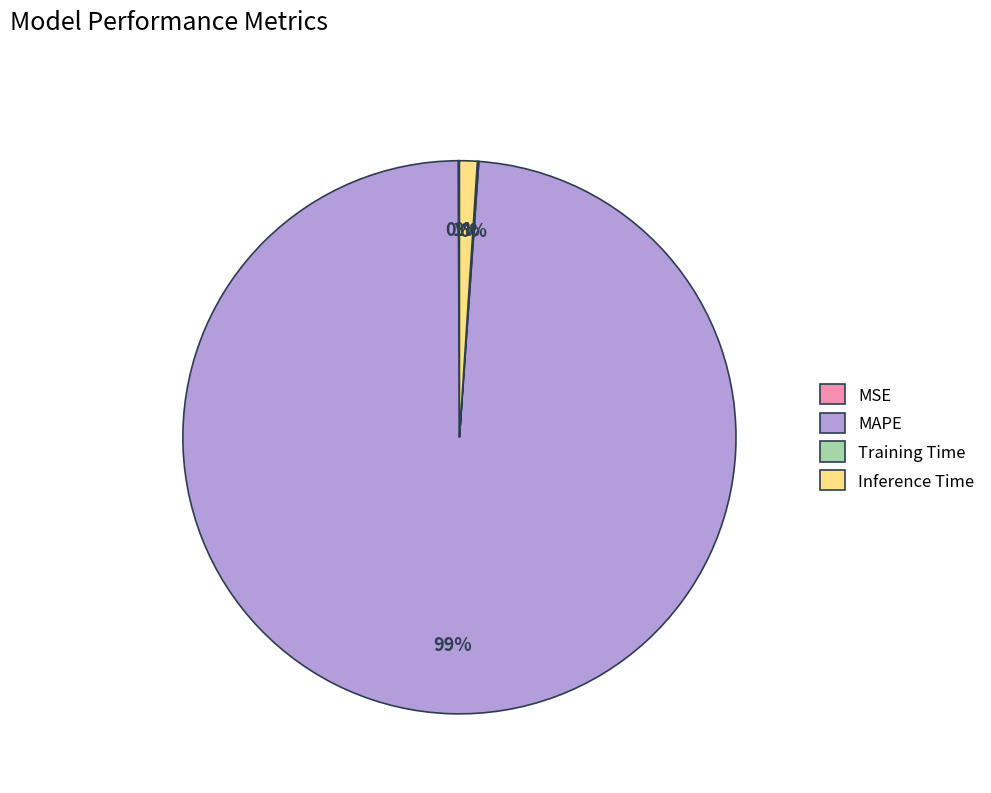

Which slice is the largest?

MAPE